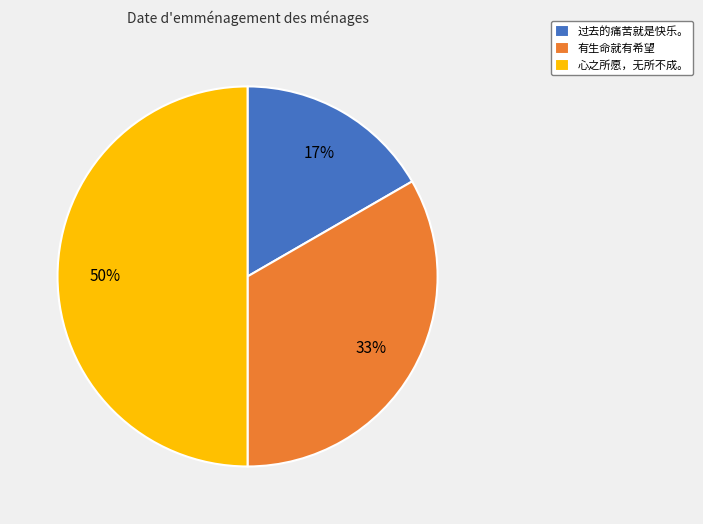

What is the ratio of the value at 过去的痛苦就是快乐。 to the value at 心之所愿，无所不成。?

0.3